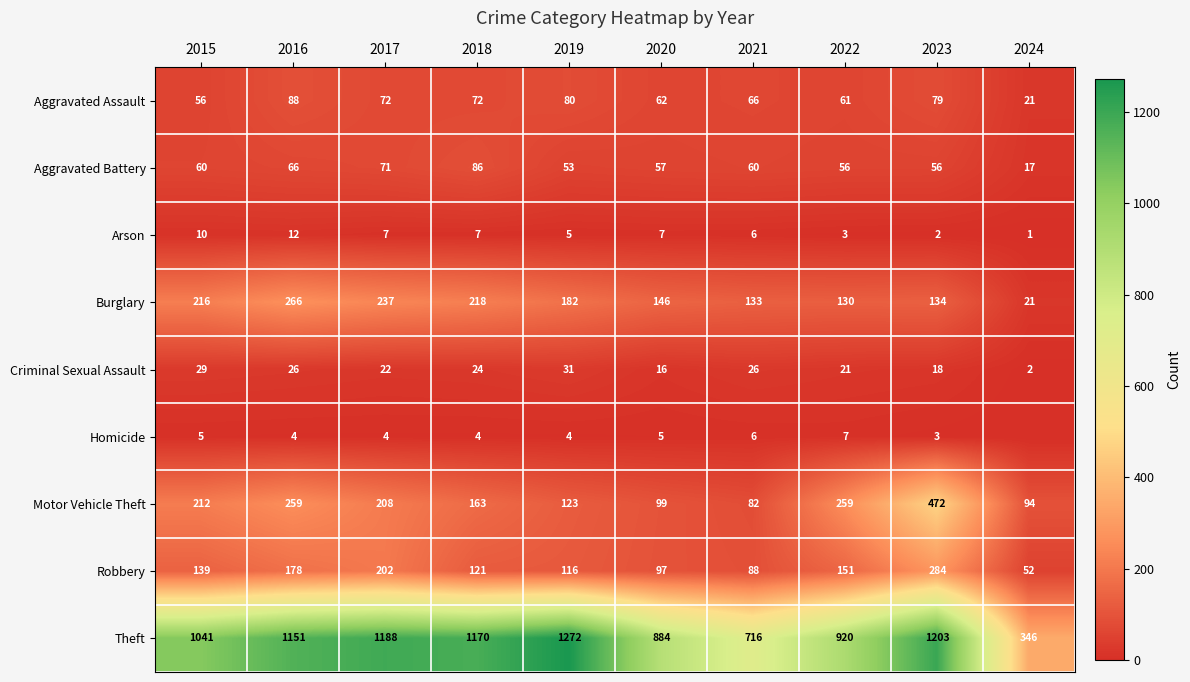

The Homicide series shows 4 at 2022. True or false?

False